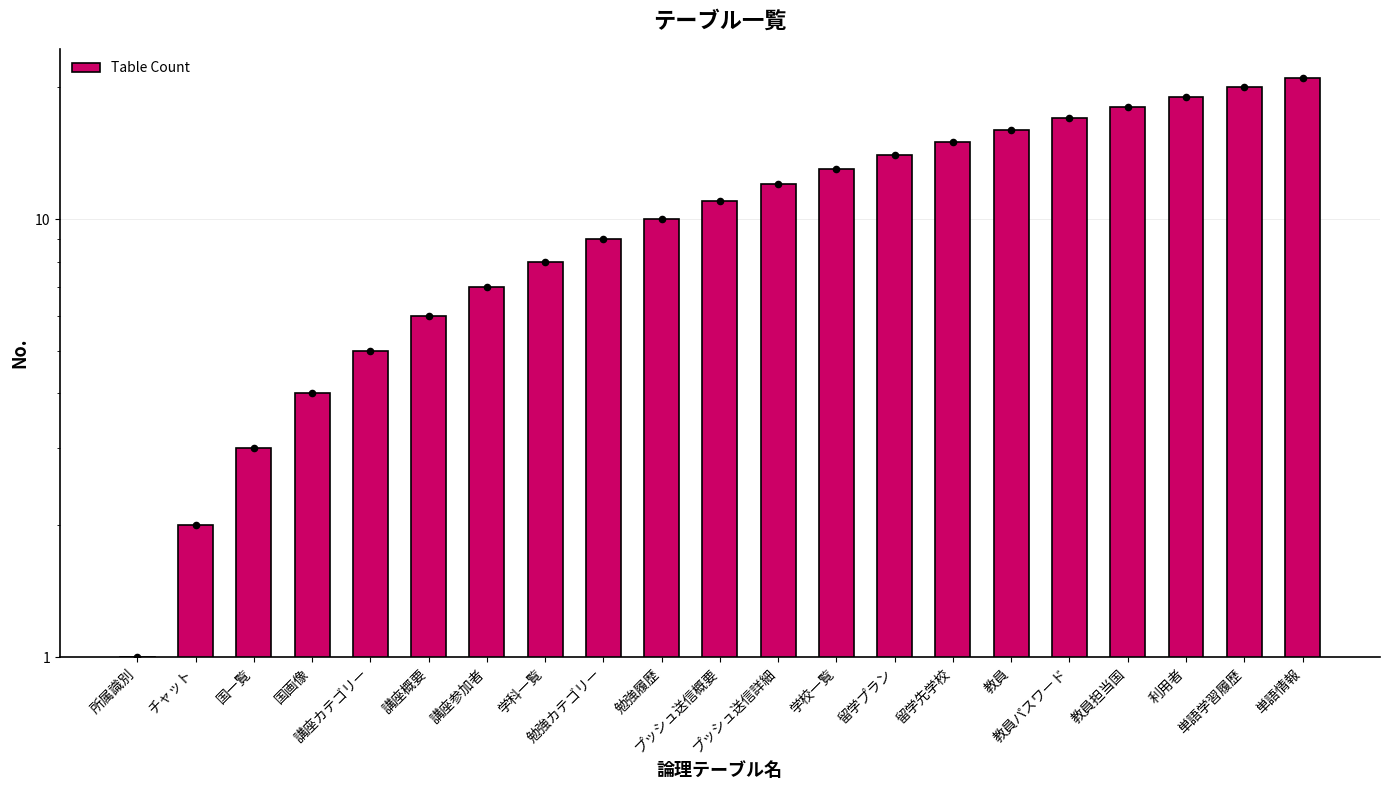

What is the change in value from プッシュ送信詳細 to 学校一覧?

+1